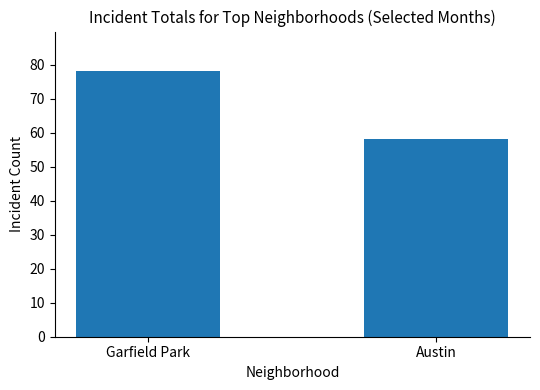

What is the average value?

68